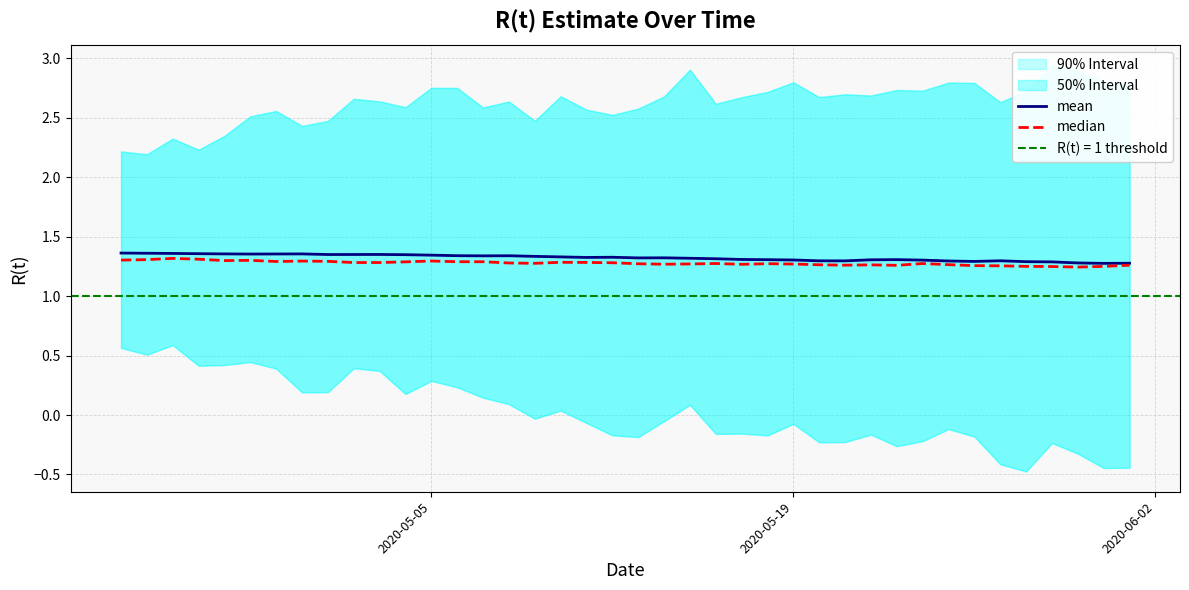

What is the difference between the maximum and minimum values in the median series?

0.1